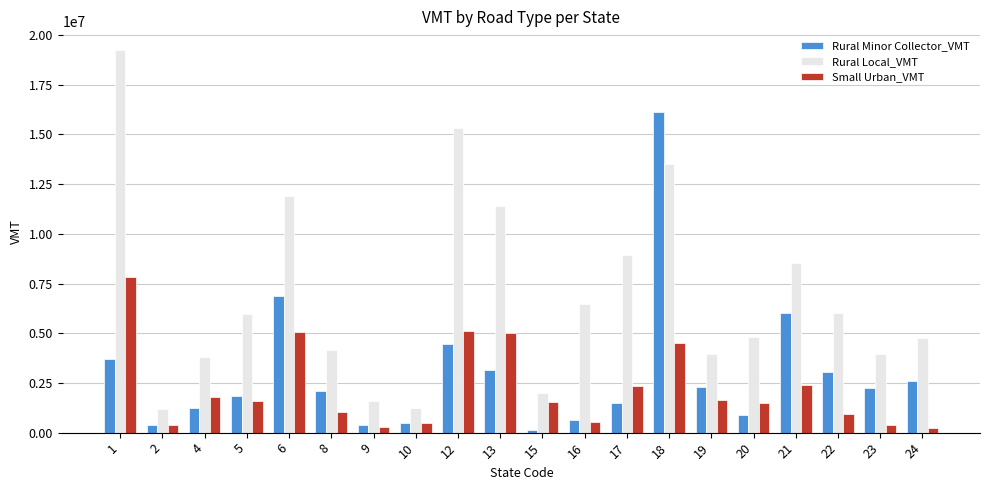

Which series has the widest spread of values?

Rural Local_VMT